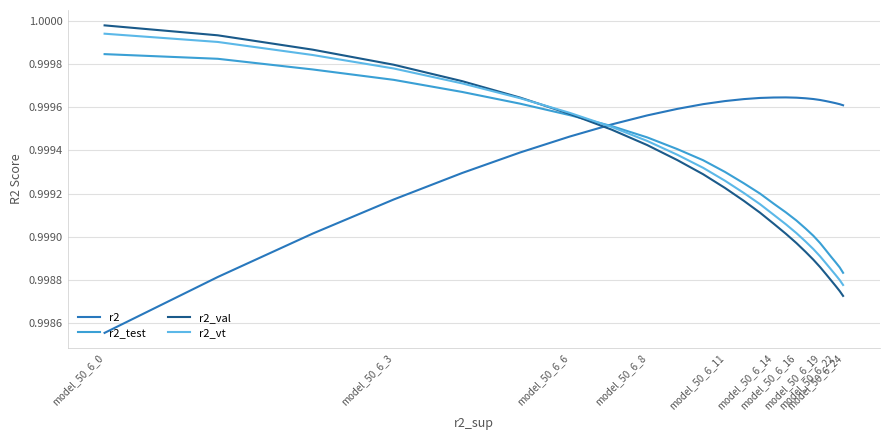

What is the label of the 21st point from the right?

model_50_6_14